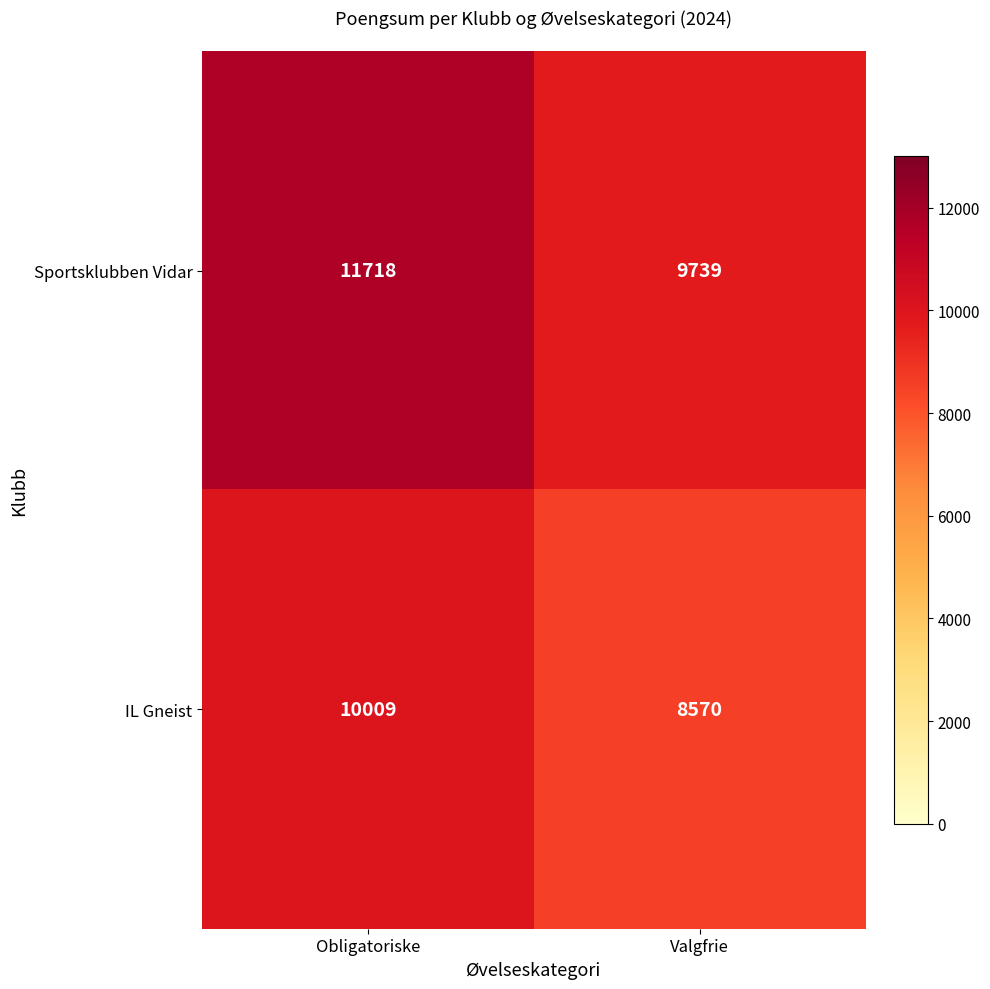

Which series has the widest spread of values?

Sportsklubben Vidar